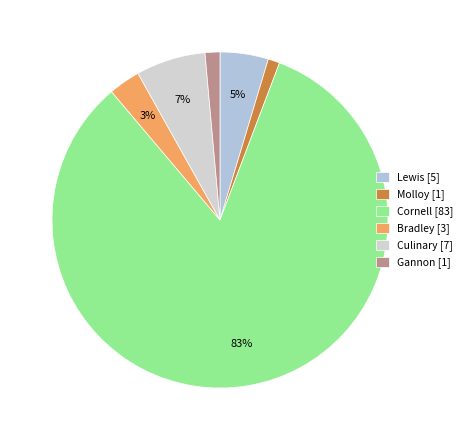

True or false: Culinary accounts for 7% of the total.

True